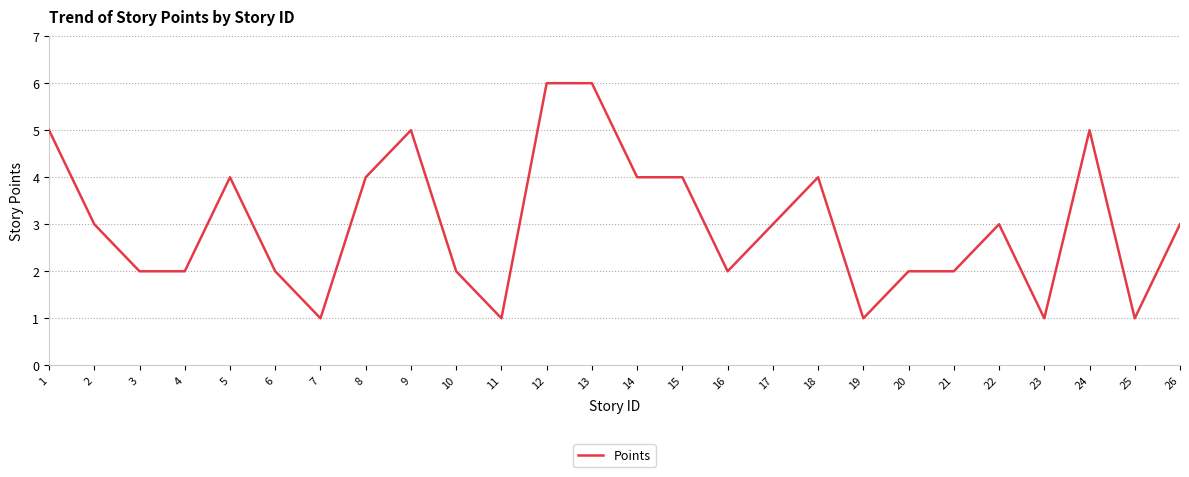

What is the sum of all values?

78